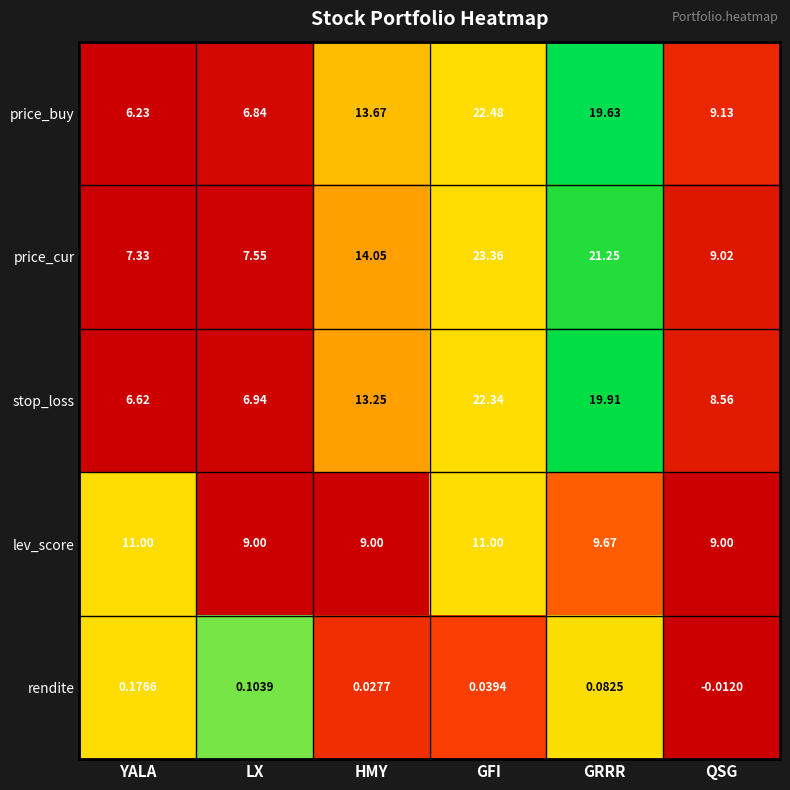

How many series are shown in this chart?

5